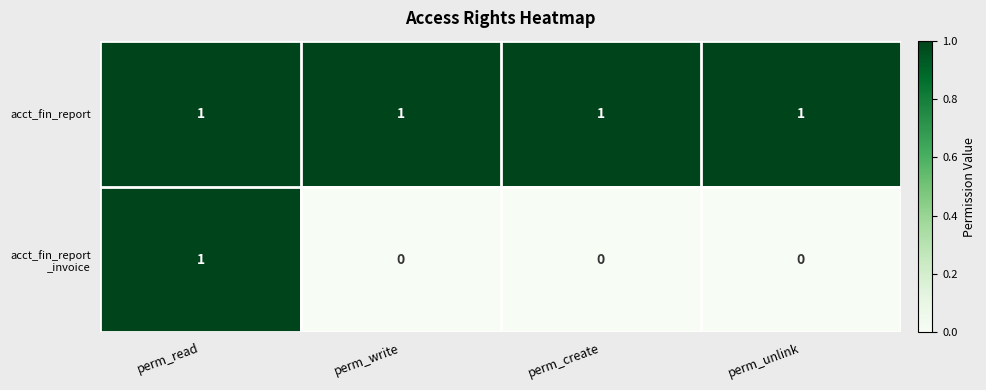

The acct_fin_report series shows 1 at perm_read. True or false?

True